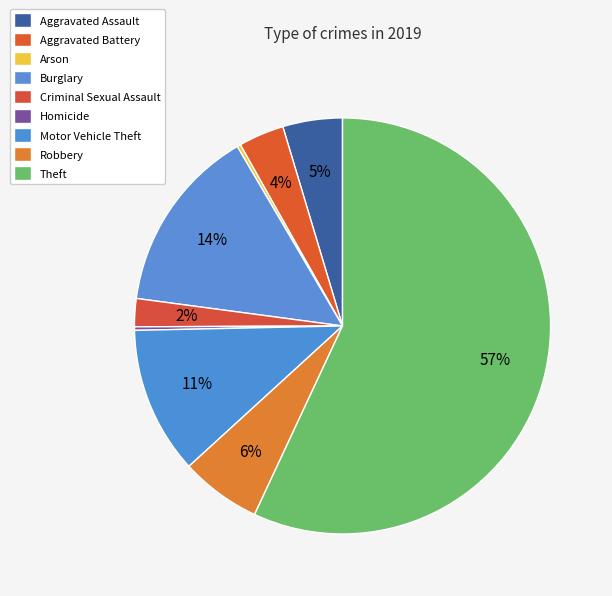

The Aggravated Assault slice represents 5% of the pie. True or false?

True